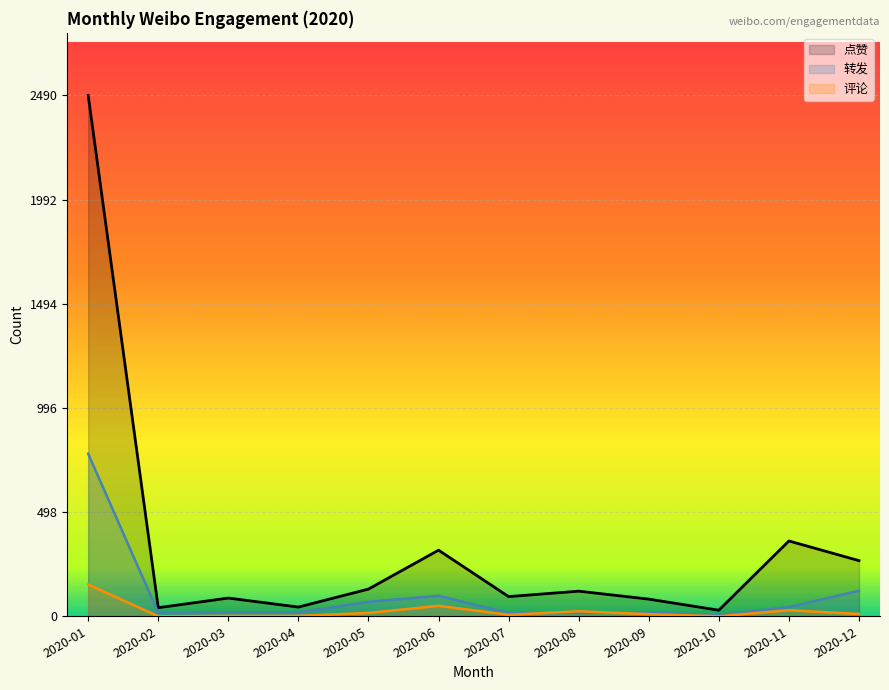

How many lines are shown in the chart?

3